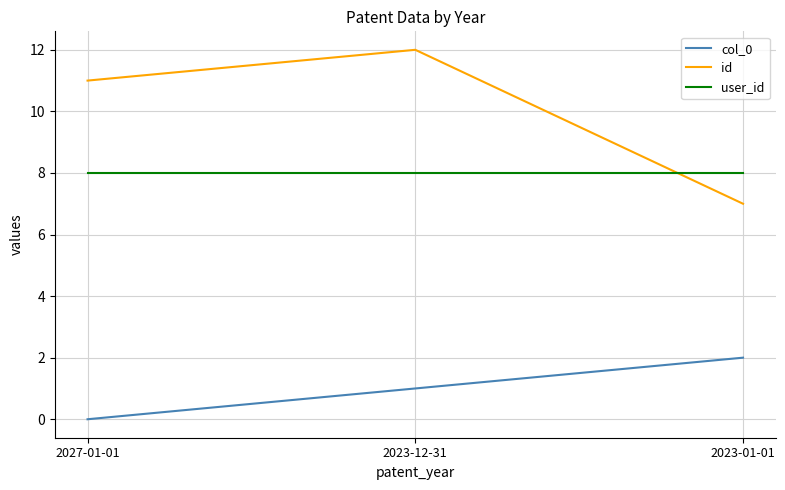

At how many categories does at least one series exceed 10?

2